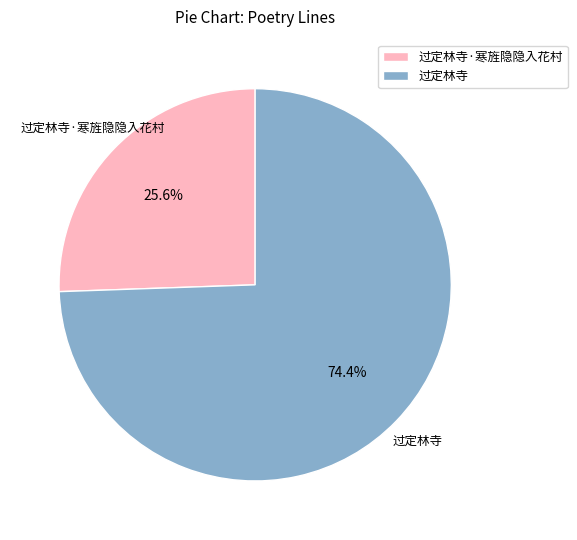

To the nearest percent, what is the difference between the largest and smallest slice percentages?

49%